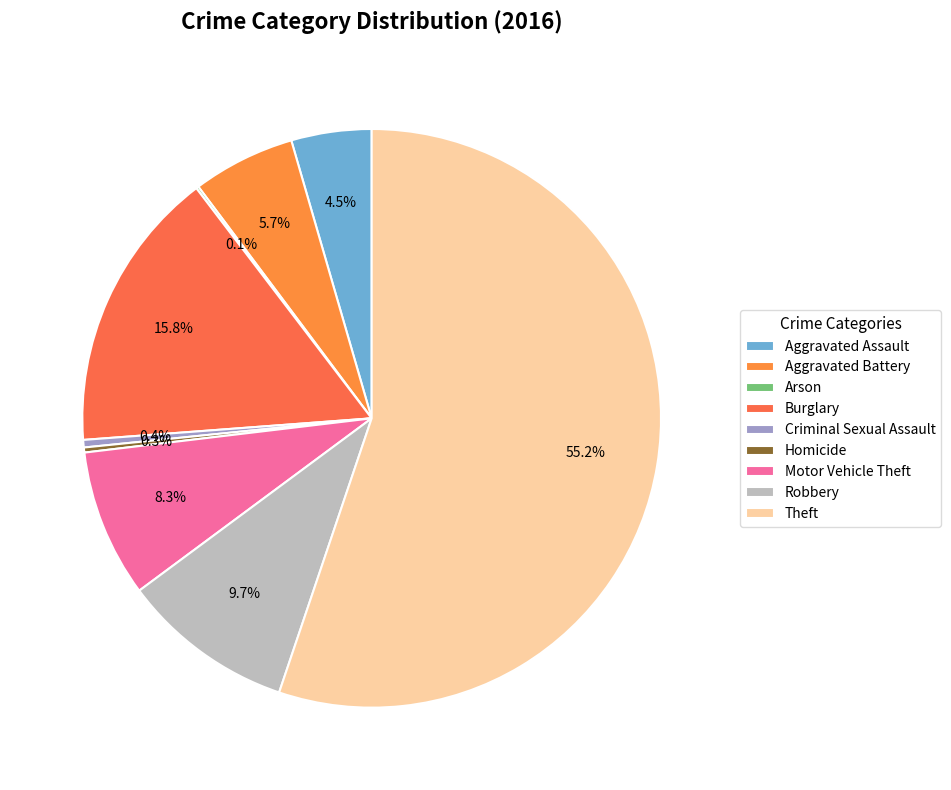

What is the largest slice in the pie chart?

Theft